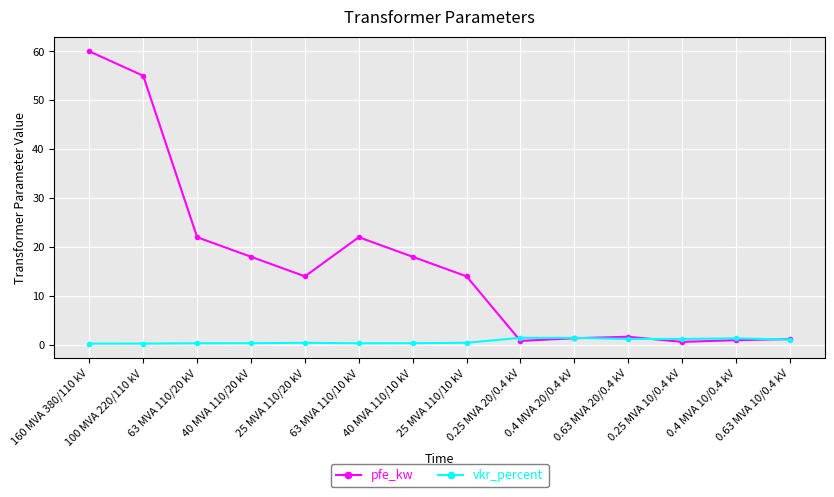

True or false: vkr_percent and pfe_kw cross at least once.

True